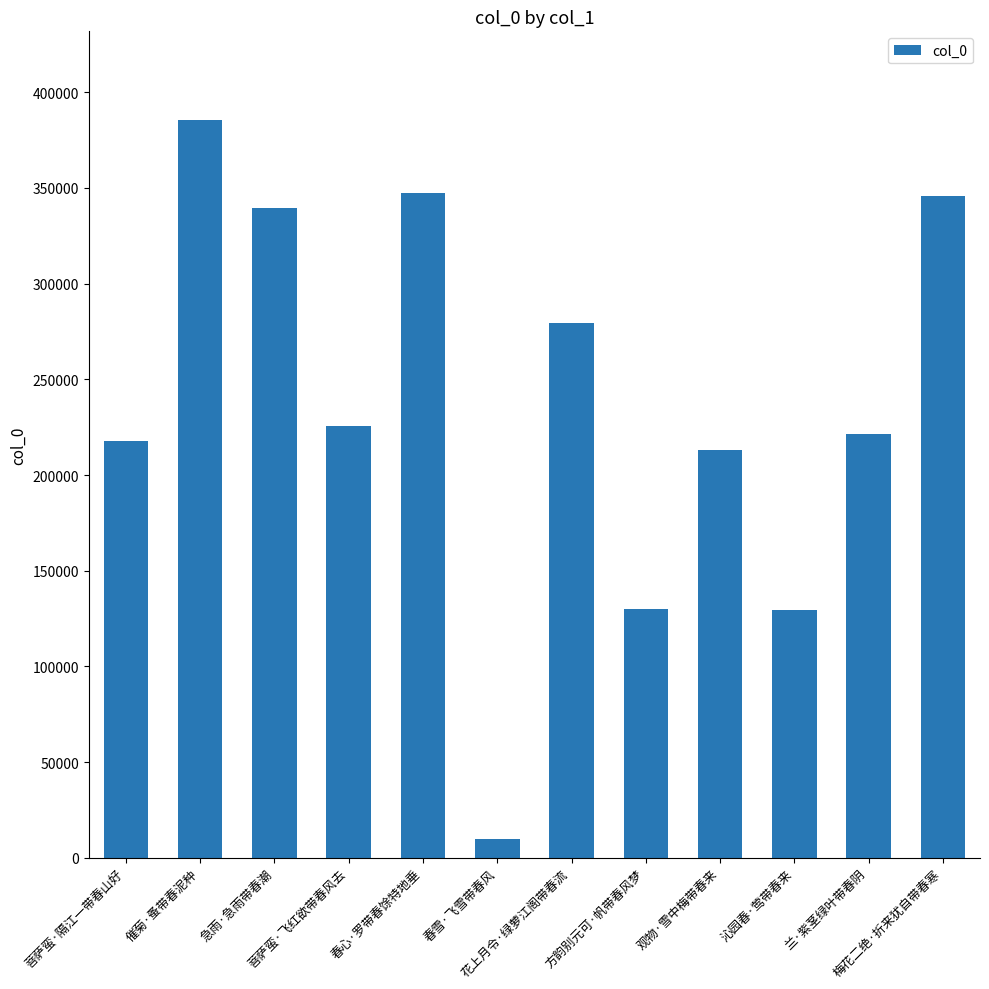

What is the maximum value shown in the chart?

385523